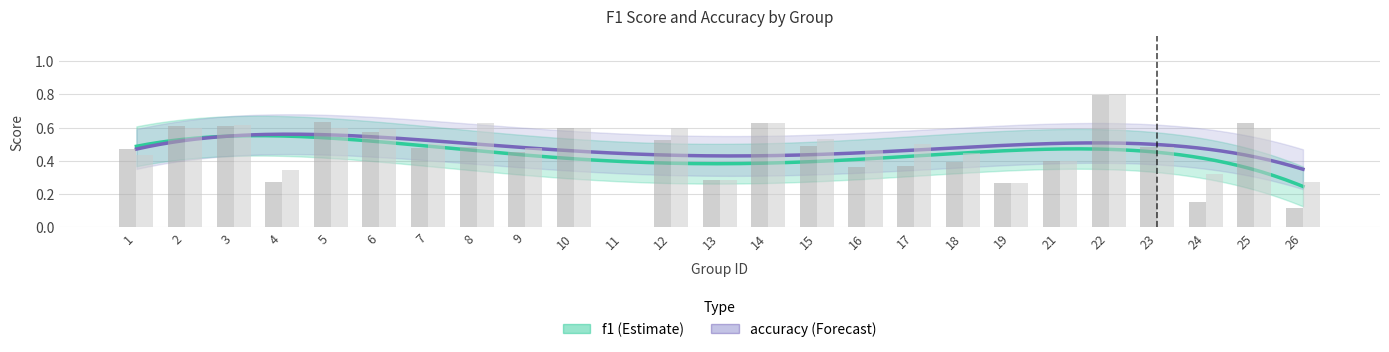

How many bars are there in total?

50